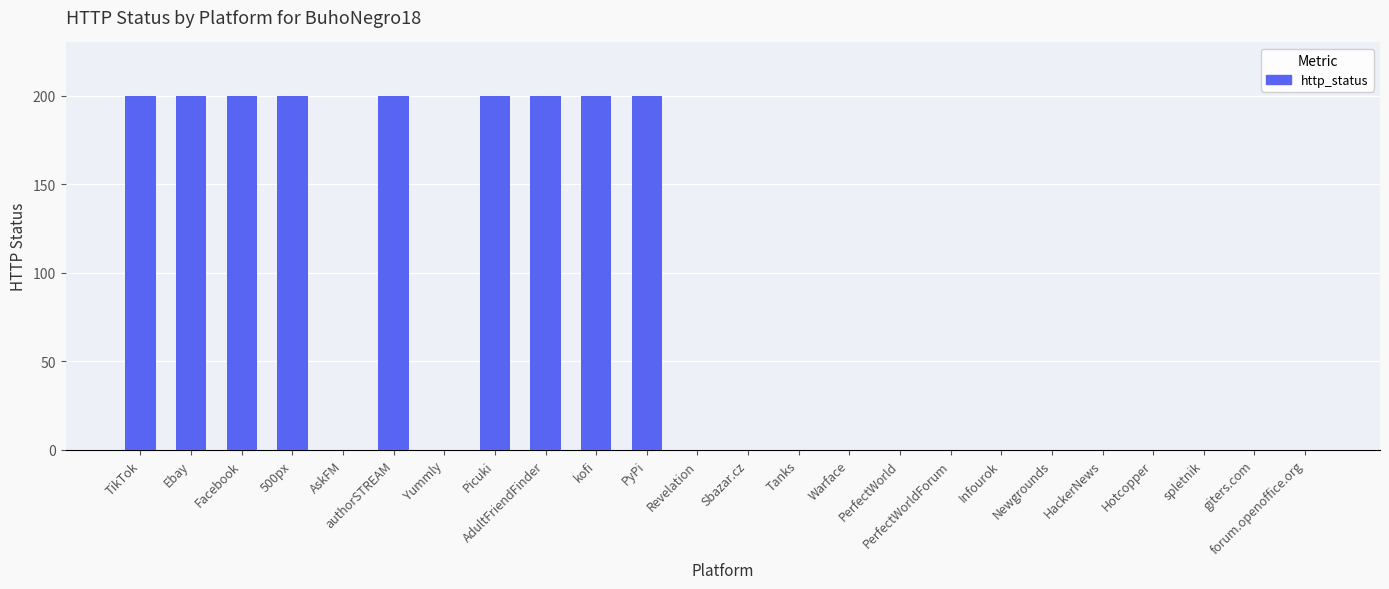

The chart shows a value of 132 at forum.openoffice.org. True or false?

False